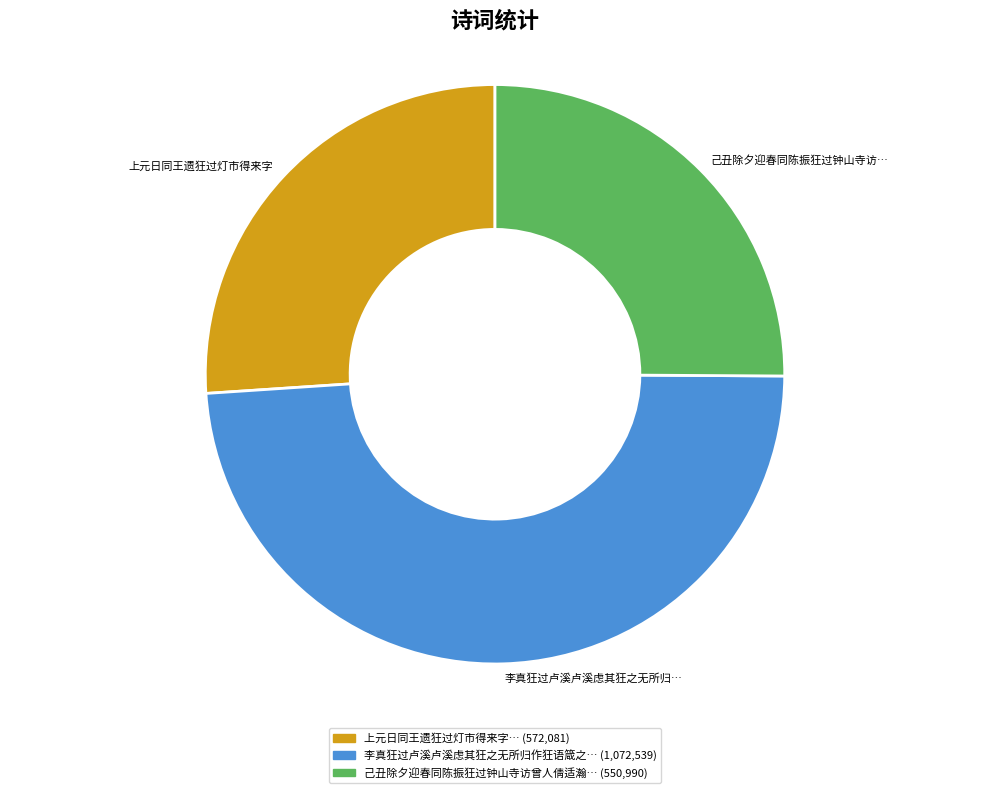

Does any single category account for the majority?

No